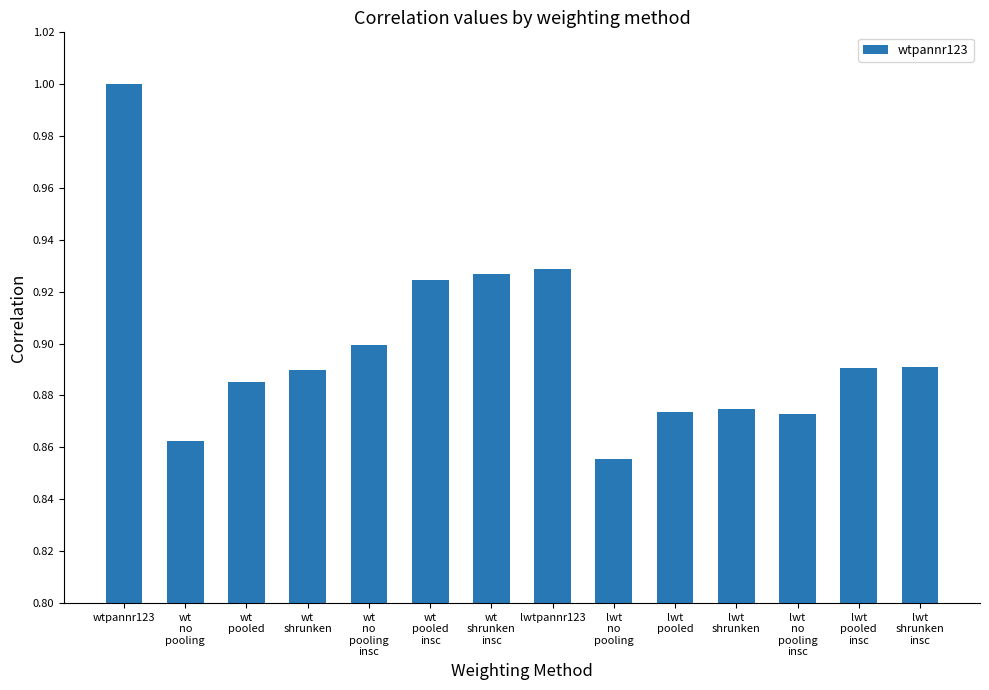

What is the sum of all values?

12.6